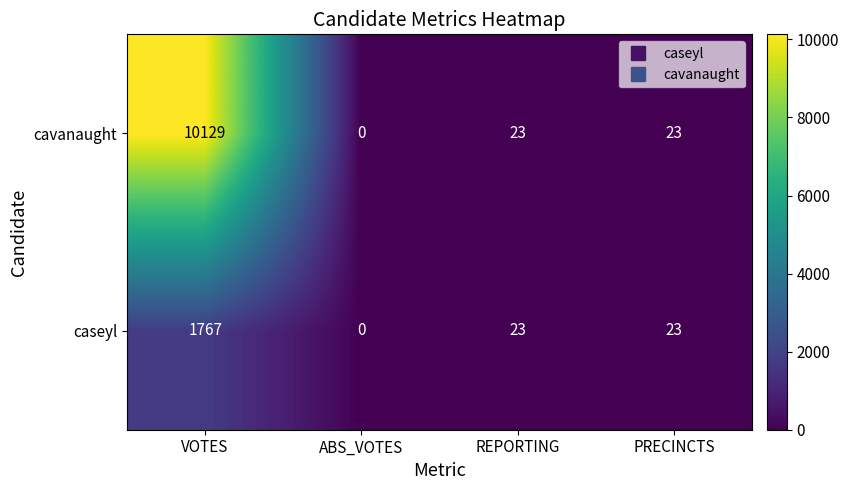

At which category is the sum across all series the highest?

VOTES